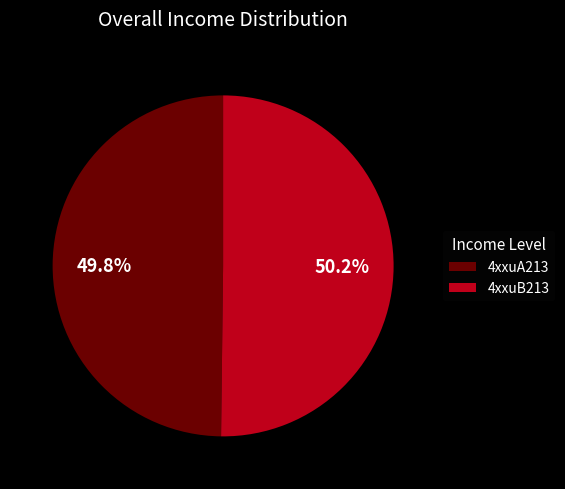

Approximately how many times larger is the value at 4xxuA213 compared to 4xxuB213?

1.0